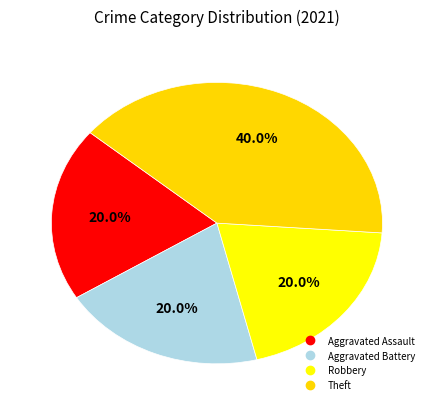

To the nearest percent, what is the average slice percentage?

25%